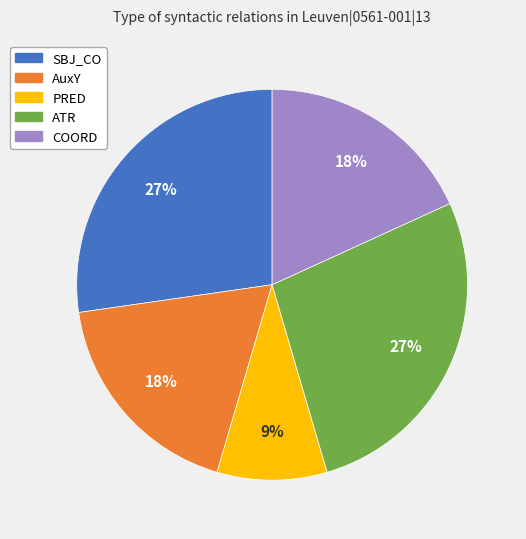

To the nearest percent, what percentage of the pie is COORD?

18%